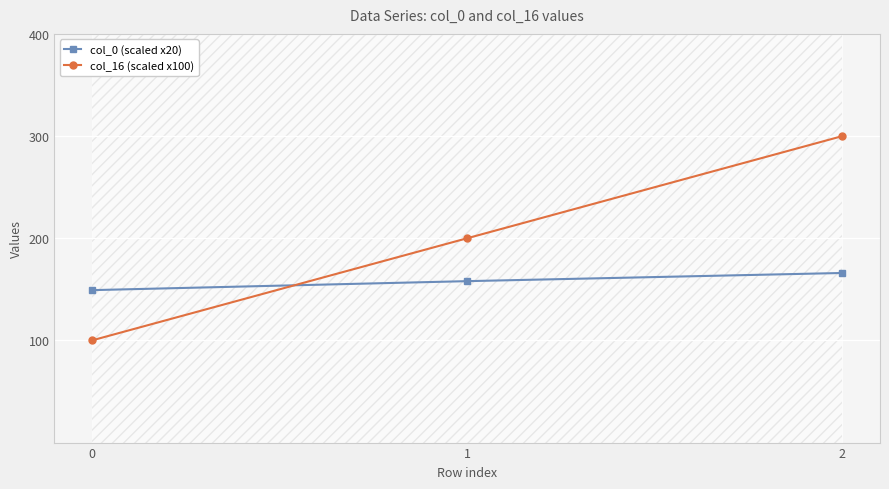

The value of col_0 (scaled x20) at 0 is 84.0. True or false?

False